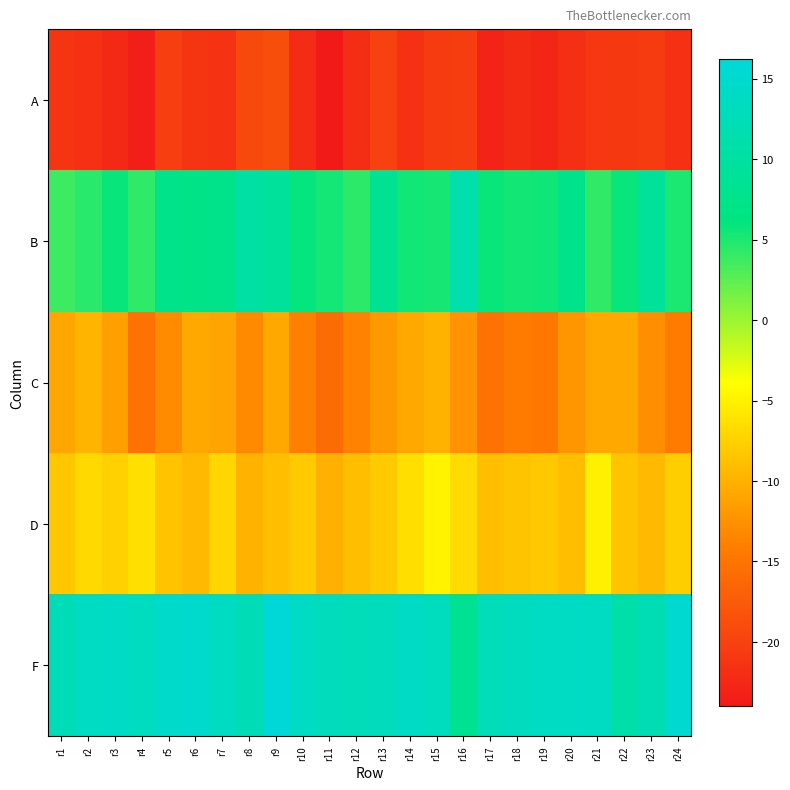

What is the total value across all series at r18?

-26.4